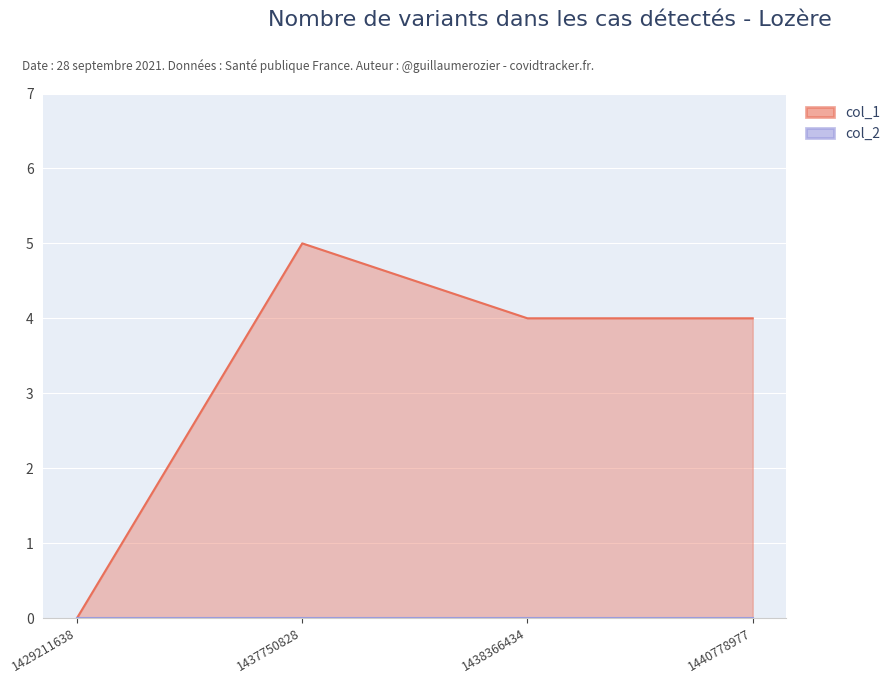

What is the change in value from 1437750828 to 1438366434?

-1